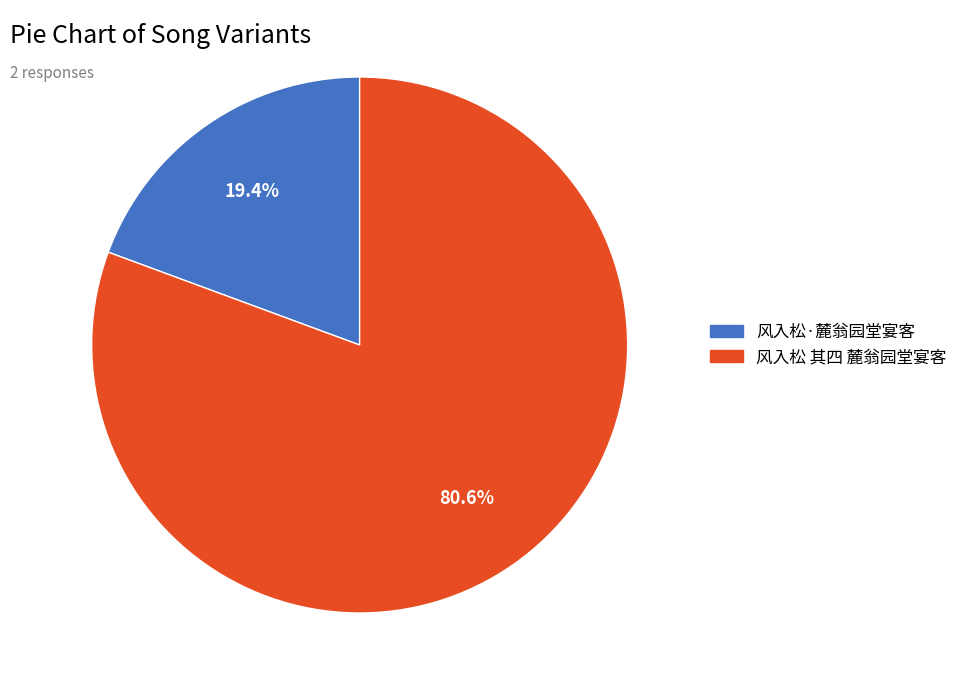

To the nearest percent, what is the difference between the 风入松 其四 麓翁园堂宴客 and 风入松·麓翁园堂宴客 slice percentages?

61%